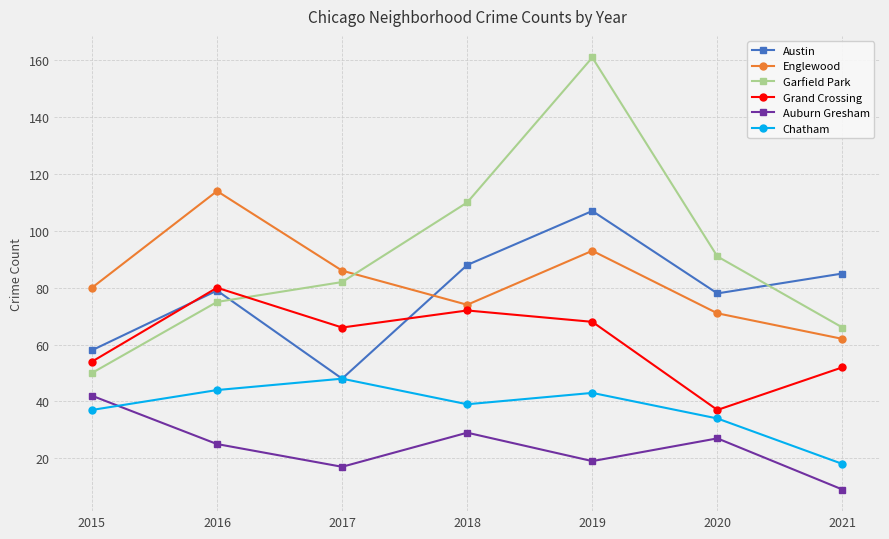

Which label corresponds to the largest value in the chart?

2019